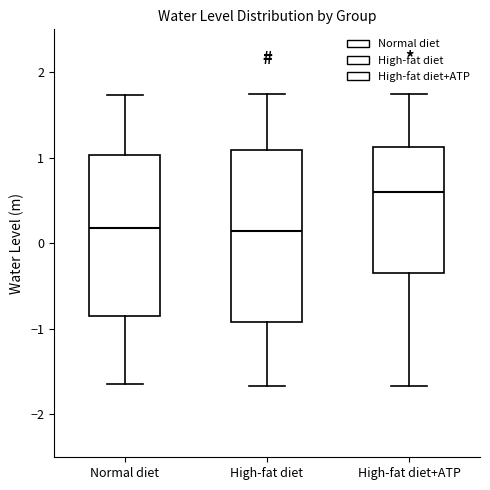

Reading left to right, transcribe this box plot: for each box, give where its median line is, the range the box spans, and where its two whiskers end, as read against the y-axis. The values are not printed on the chart, so give them approximately, as read against the axis.

Normal diet: median 0.2, box -0.8 to 1.0, whiskers -1.6 to 1.7
High-fat diet: median 0.1, box -0.9 to 1.1, whiskers -1.7 to 1.7
High-fat diet+ATP: median 0.6, box -0.4 to 1.1, whiskers -1.7 to 1.7